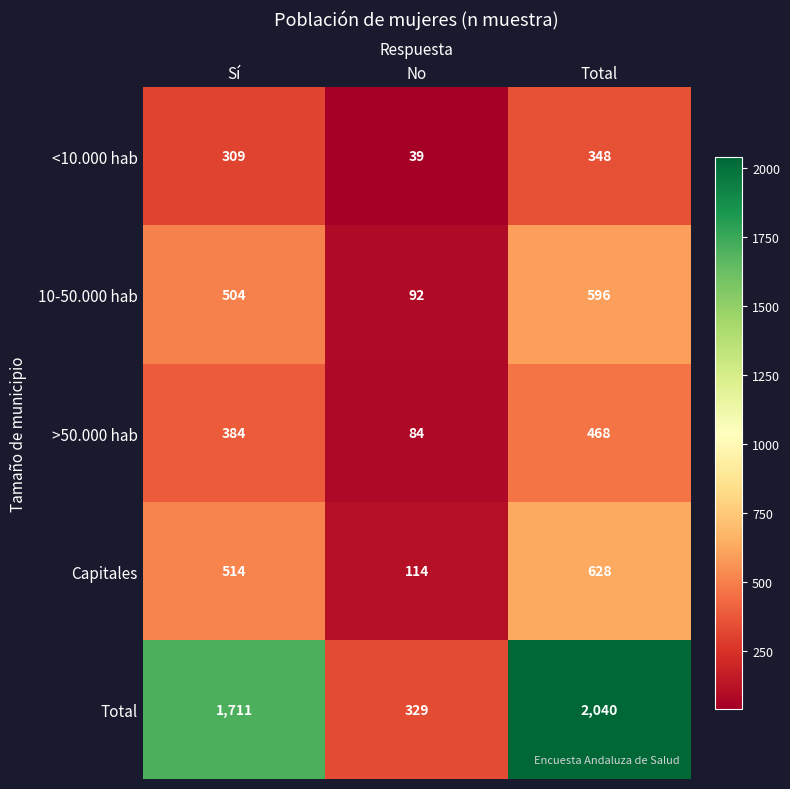

Where is Capitales nearest to the value 371?

Sí